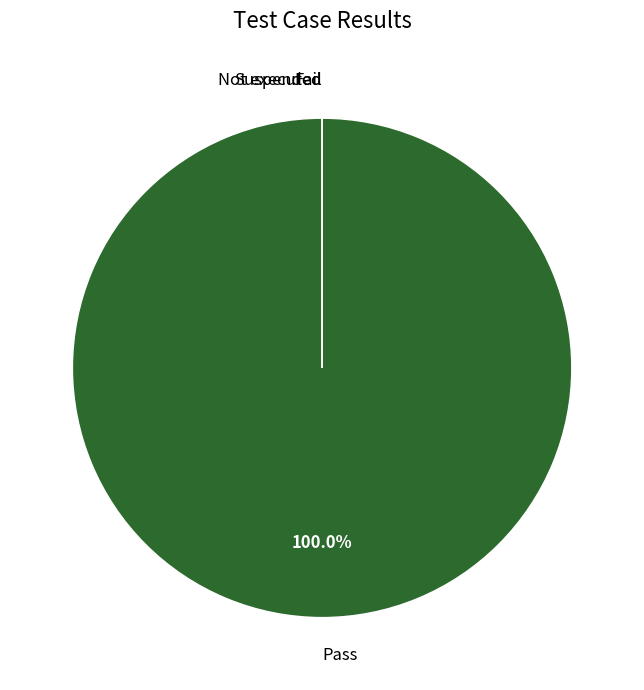

Which category has the smallest portion of the pie?

Fail